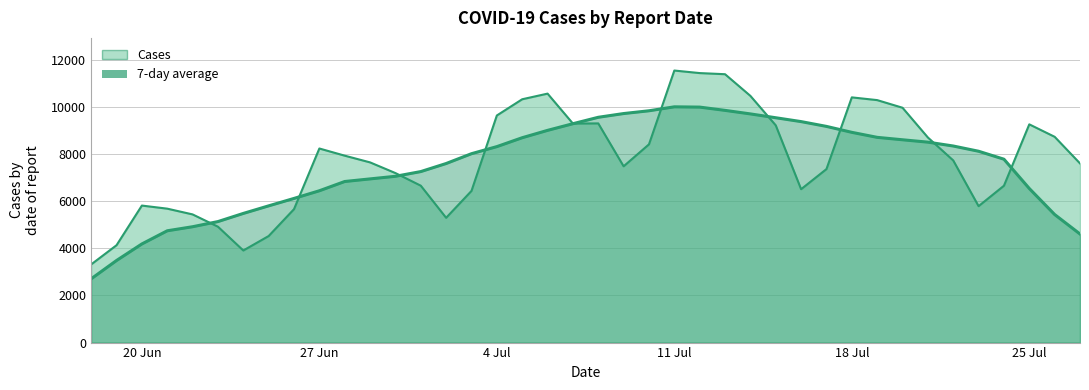

Where is the data nearest to the value 7425?

2022-07-09